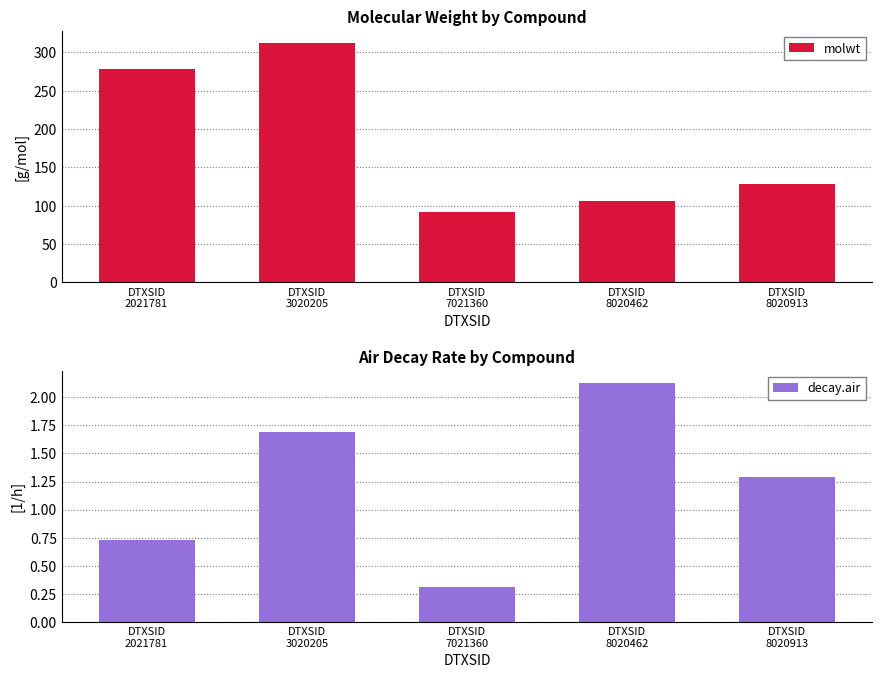

Reading right to left, what are all the values shown in this chart?

molwt: DTXSID
8020913=128.2	DTXSID
8020462=106.1	DTXSID
7021360=92.1	DTXSID
3020205=312.4	DTXSID
2021781=278.4
decay.air: DTXSID
8020913=1.3	DTXSID
8020462=2.1	DTXSID
7021360=0.3	DTXSID
3020205=1.7	DTXSID
2021781=0.7